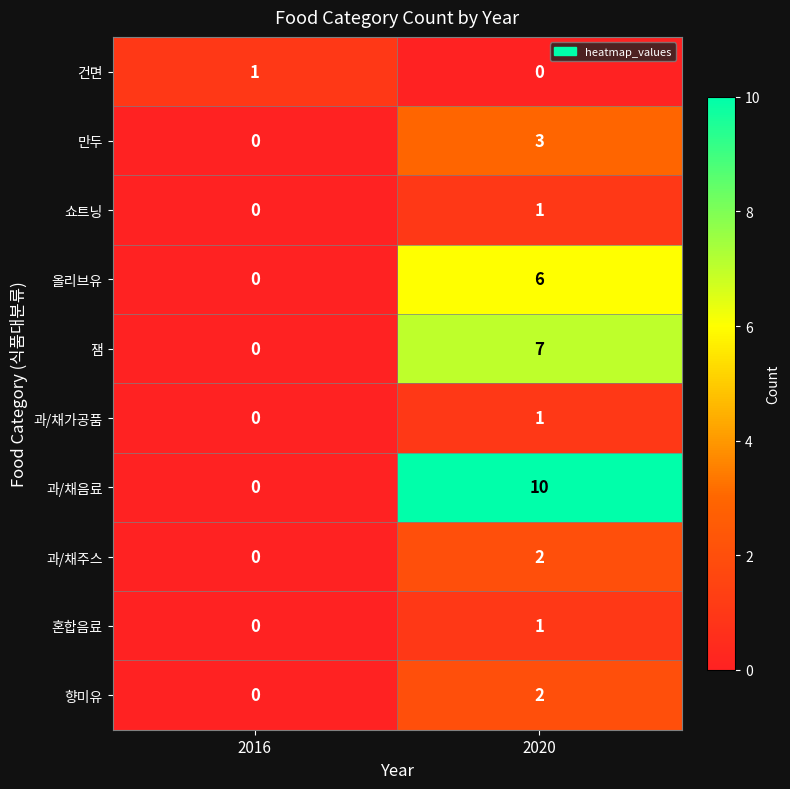

The 향미유 series shows 1 at 2020. True or false?

False